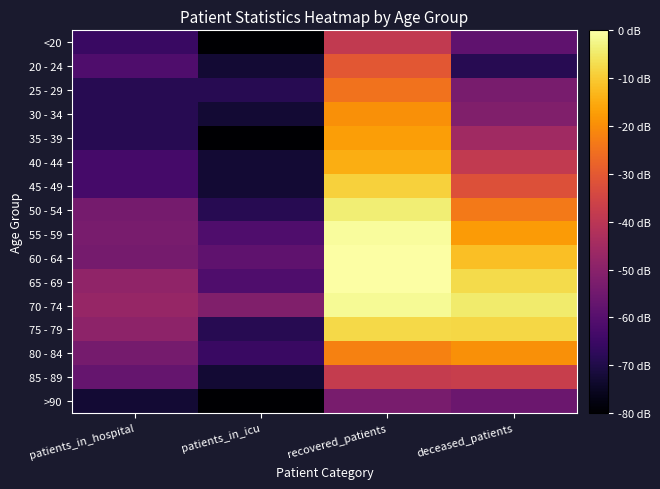

Which has a higher value, patients_in_hospital or deceased_patients?

deceased_patients